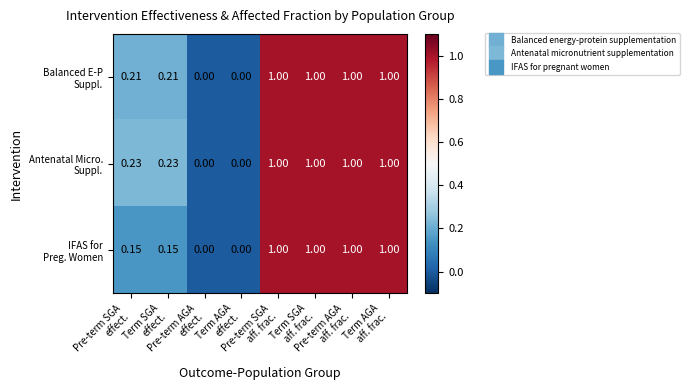

How many series are shown in this chart?

3